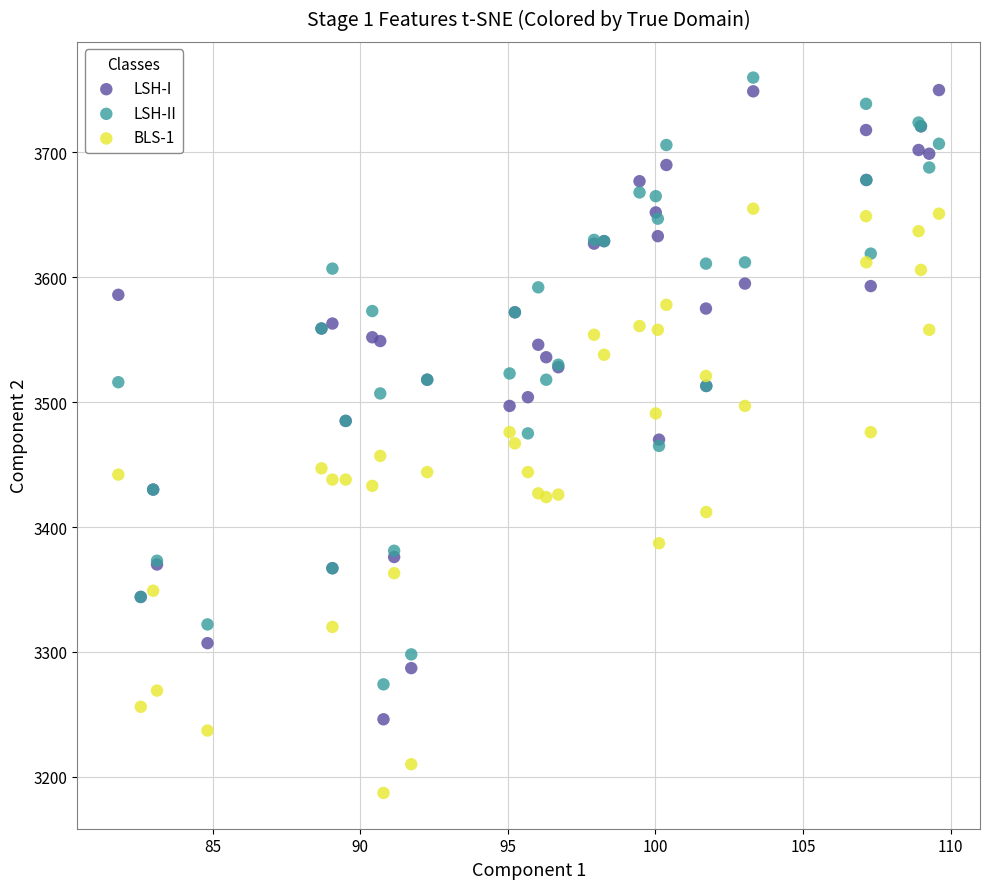

Which series has the widest spread of Y values?

LSH-I